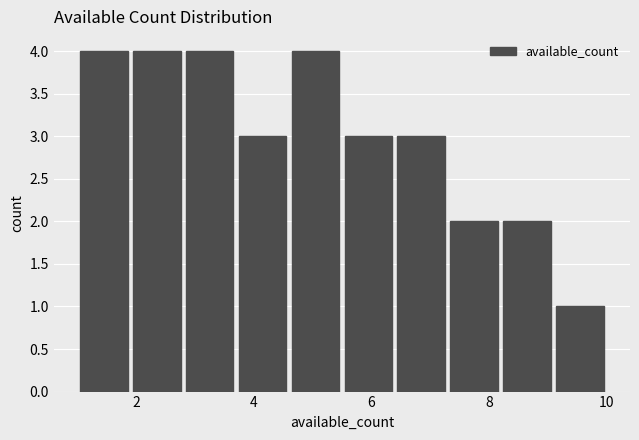

Reading left to right, list every bar in this chart as the range it spans on the x-axis followed by its height. Neither the bar edges nor the heights are printed on the chart, so give them approximately, as read against the axes.

1.0 to 1.9: 4
1.9 to 2.8: 4
2.8 to 3.7: 4
3.7 to 4.6: 3
4.6 to 5.5: 4
5.5 to 6.4: 3
6.4 to 7.3: 3
7.3 to 8.2: 2
8.2 to 9.1: 2
9.1 to 10.0: 1